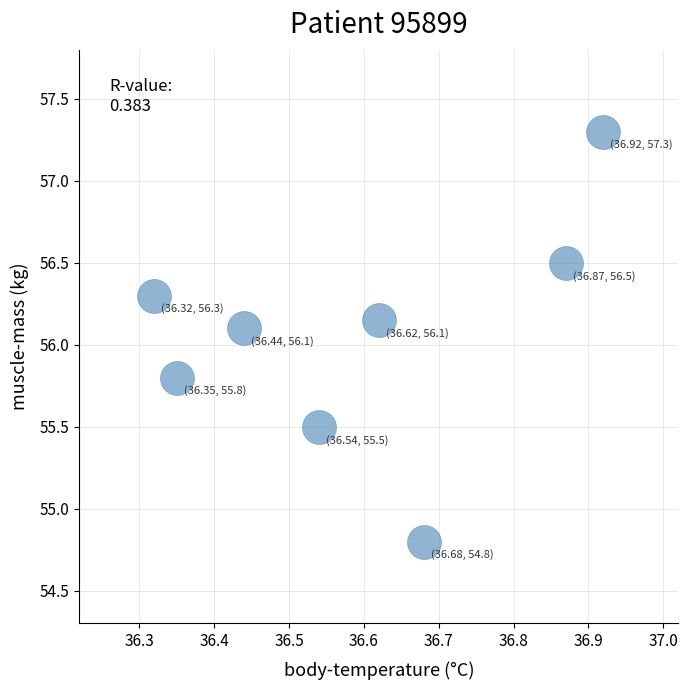

What is the range of X values (max minus min)?

0.6